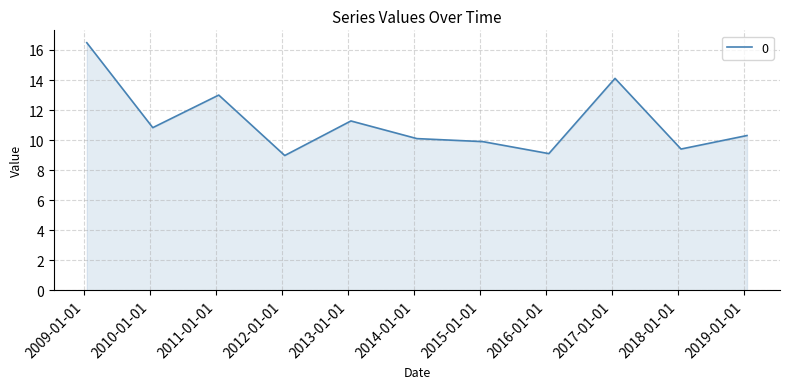

What is the maximum value shown in the chart?

16.5